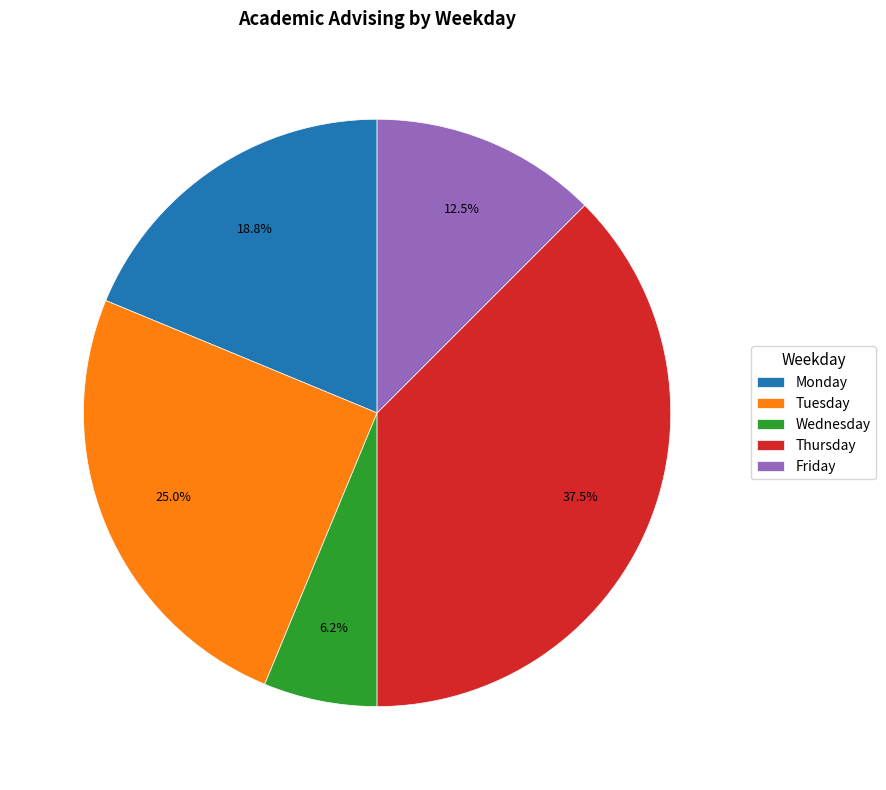

Rank the categories by value from highest to lowest.

Thursday, Tuesday, Monday, Friday, Wednesday